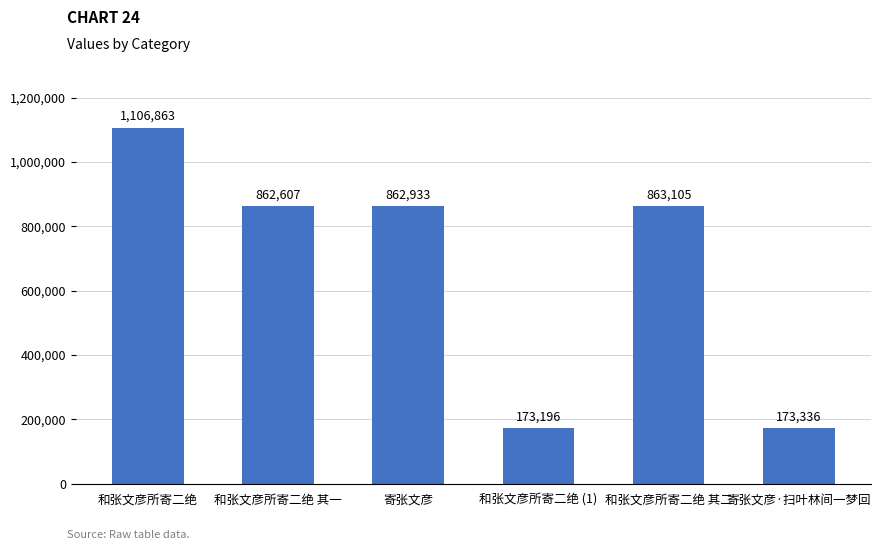

Are the bars horizontal?

No